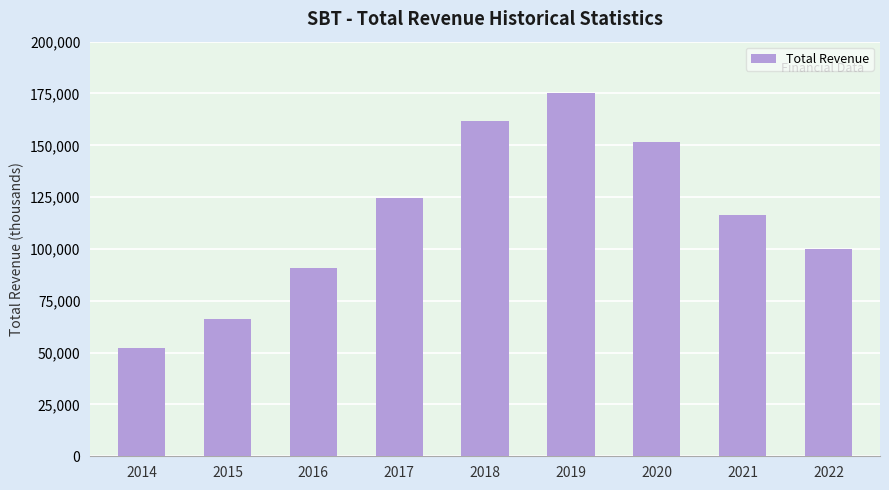

What is the difference between the maximum and second lowest values?

109400